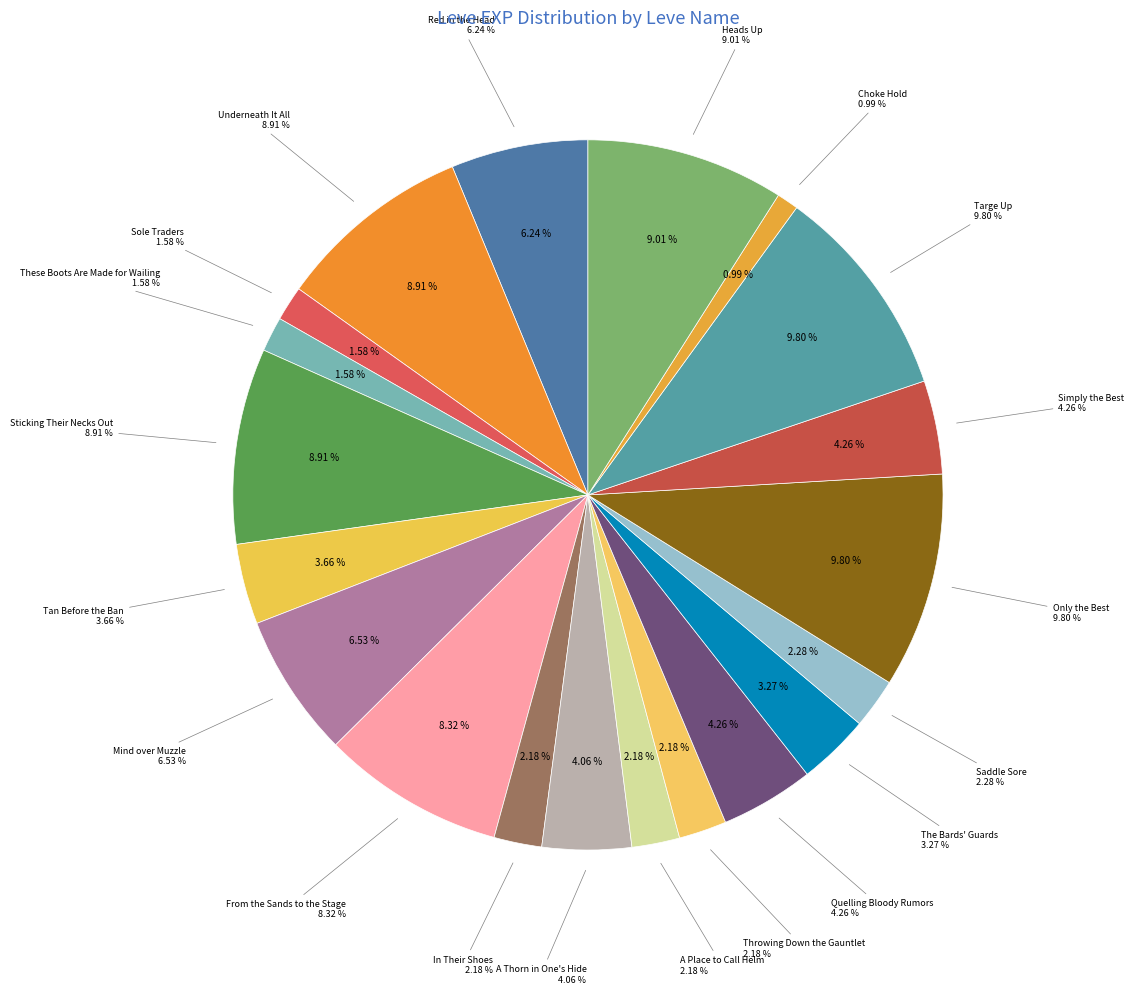

Which has a higher value, In Their Shoes or Red in the Head?

Red in the Head